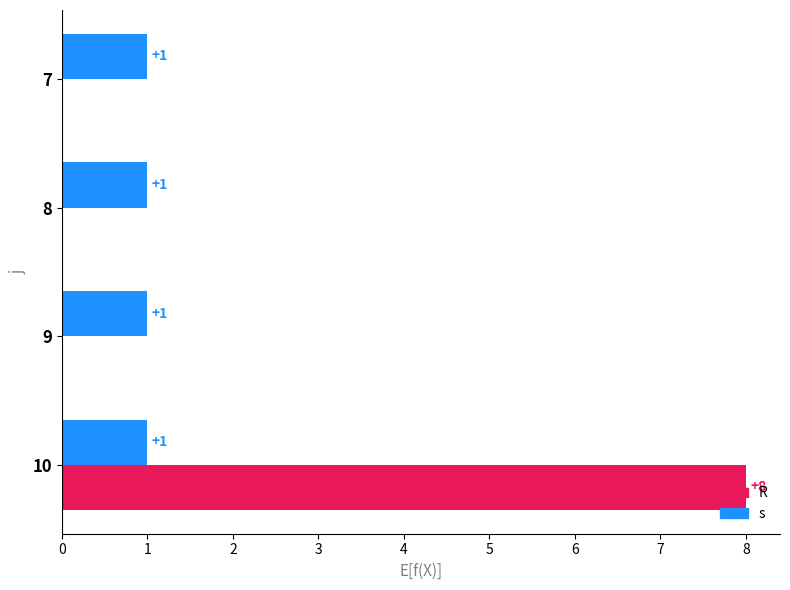

What is the sum of all R values?

8